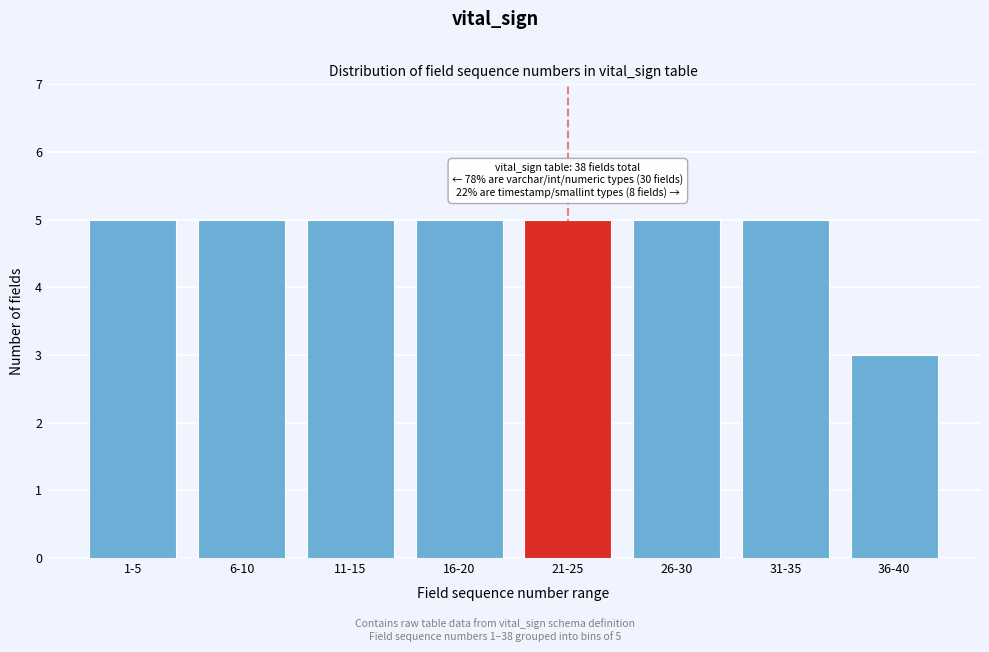

Reading left to right, transcribe all the data shown in this chart.

5	5	5	5	5	5	5	3